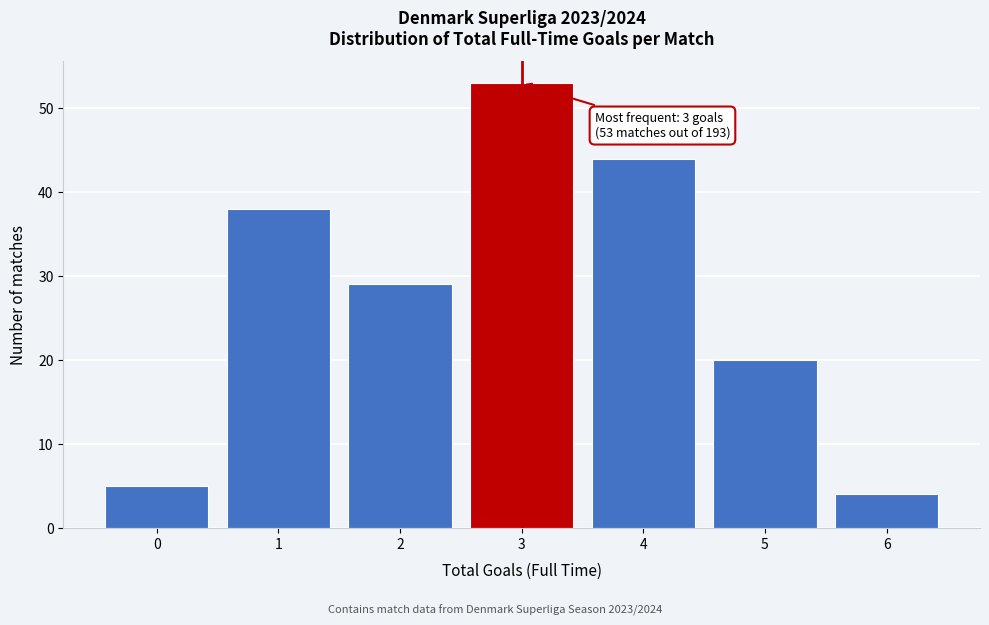

Which range on the x-axis has the tallest bar?

2.5 to 3.5